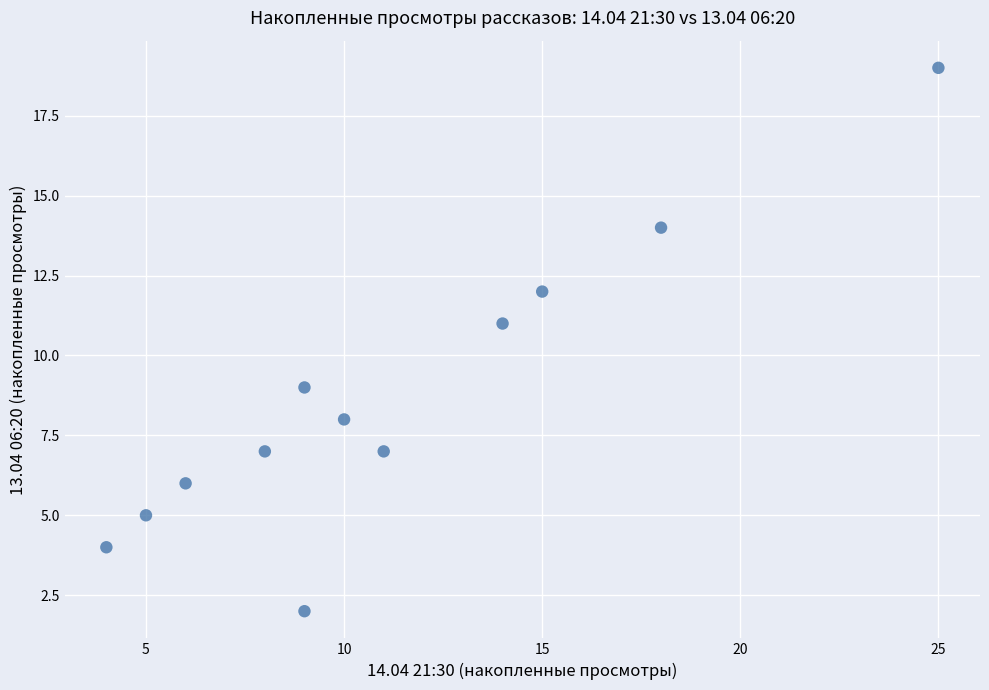

What is the range of X values (max minus min)?

21